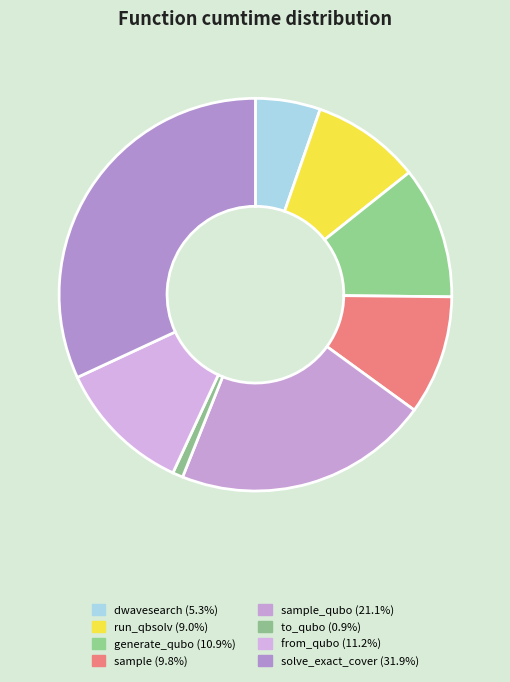

What is the smallest slice in the pie chart?

to_qubo